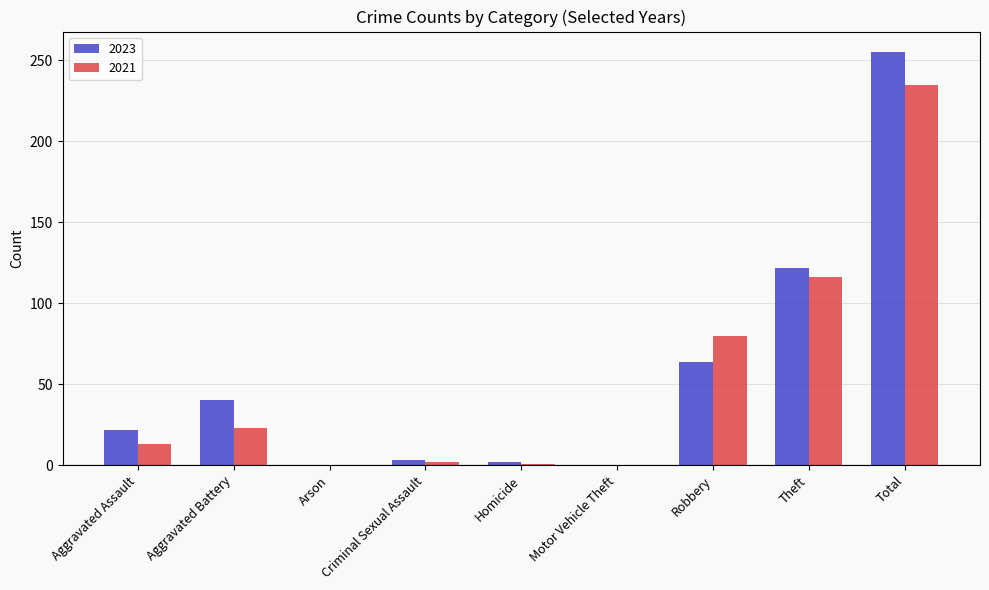

How many groups of bars are there?

9